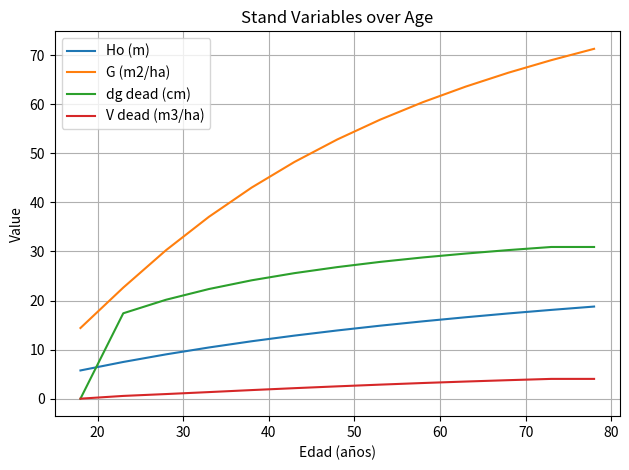

Which series has the largest range (max minus min)?

G (m2/ha)